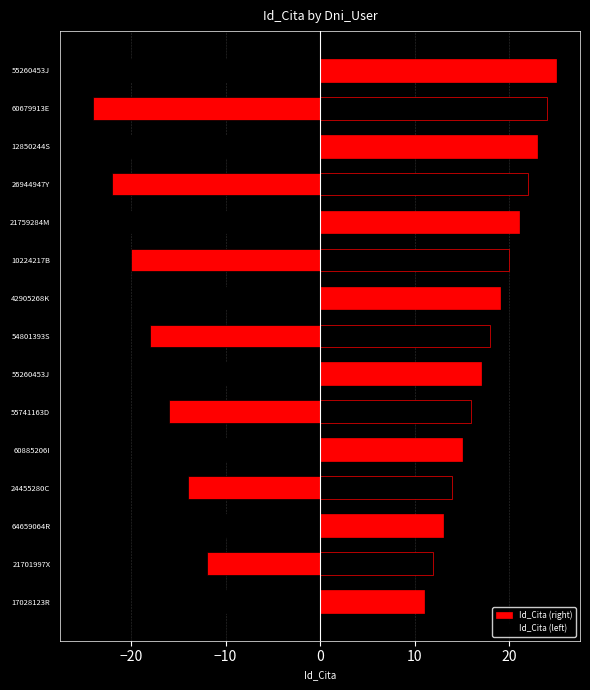

Is the value of Id_Cita (right) at 55260453J greater than the value of Id_Cita (left) at 21701997X?

Yes